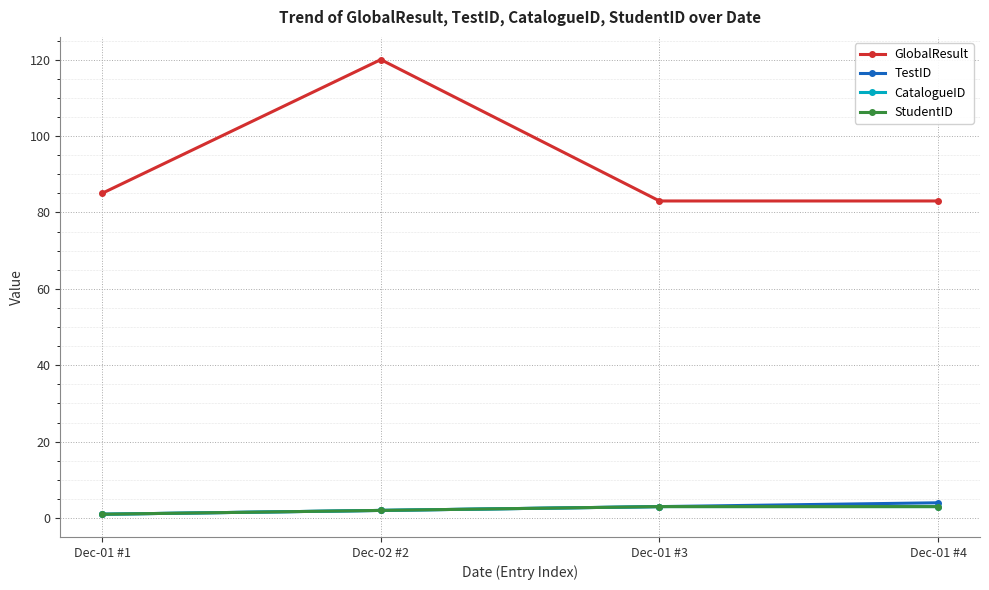

Is the value of TestID at Dec-01 #1 greater than the value of GlobalResult at Dec-01 #3?

No